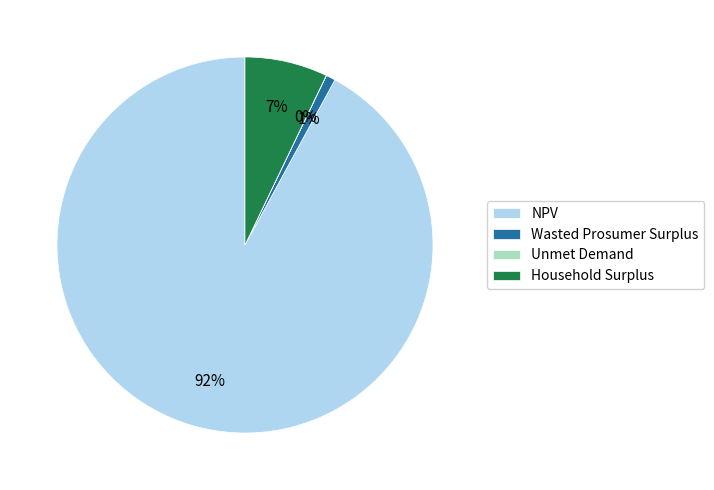

Is it true that NPV is 99% of the pie?

False